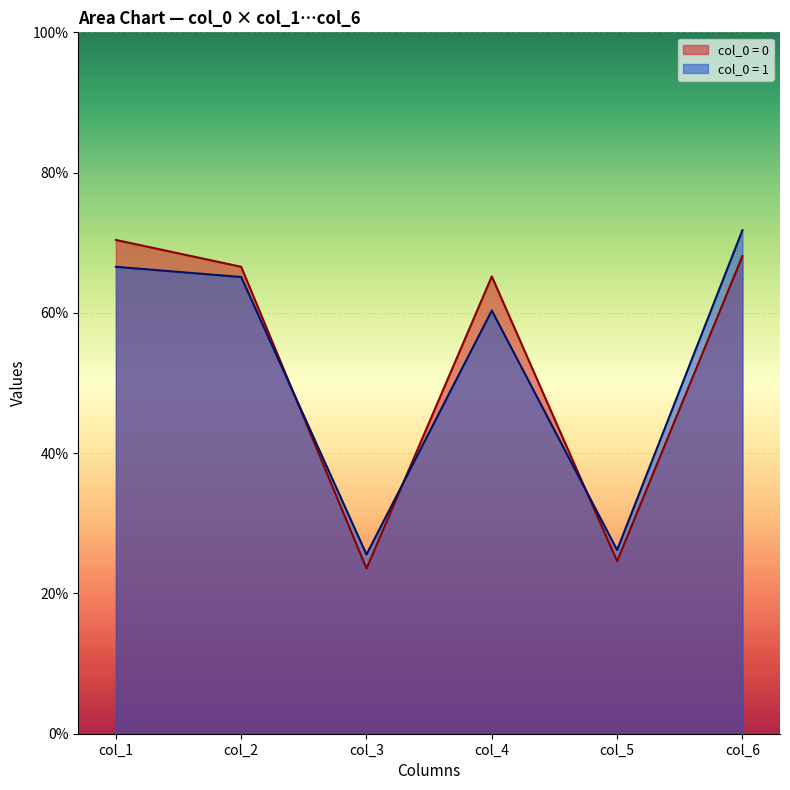

How many lines are shown in the chart?

2